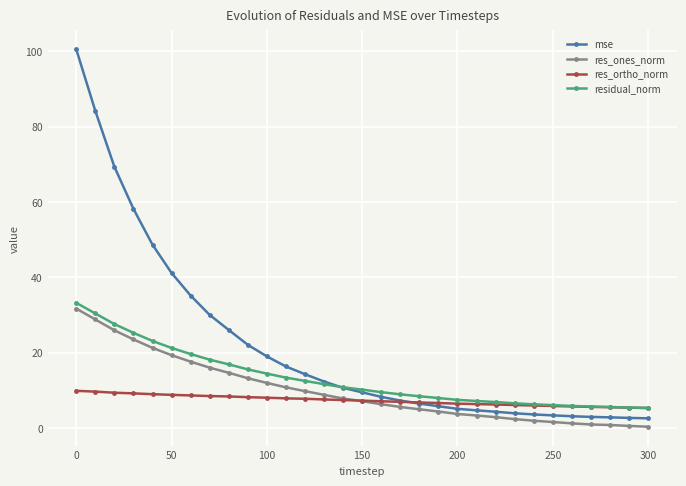

What is the value of the res_ortho_norm point at the 26th from the left?

5.9